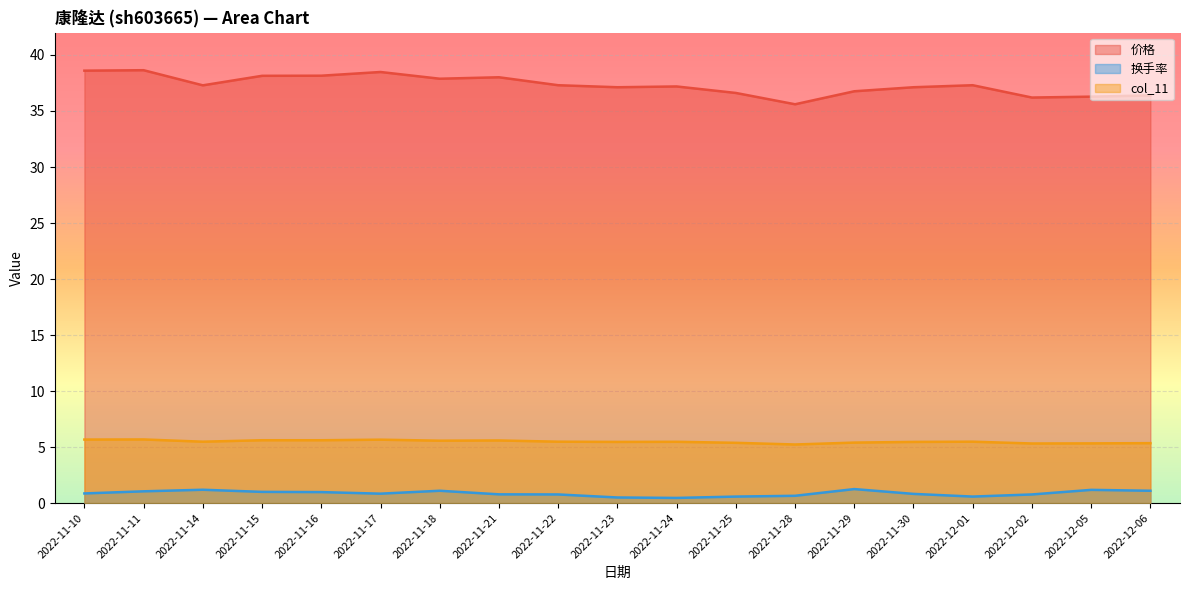

The value of col_11 at 2022-11-10 is 8.2. True or false?

False